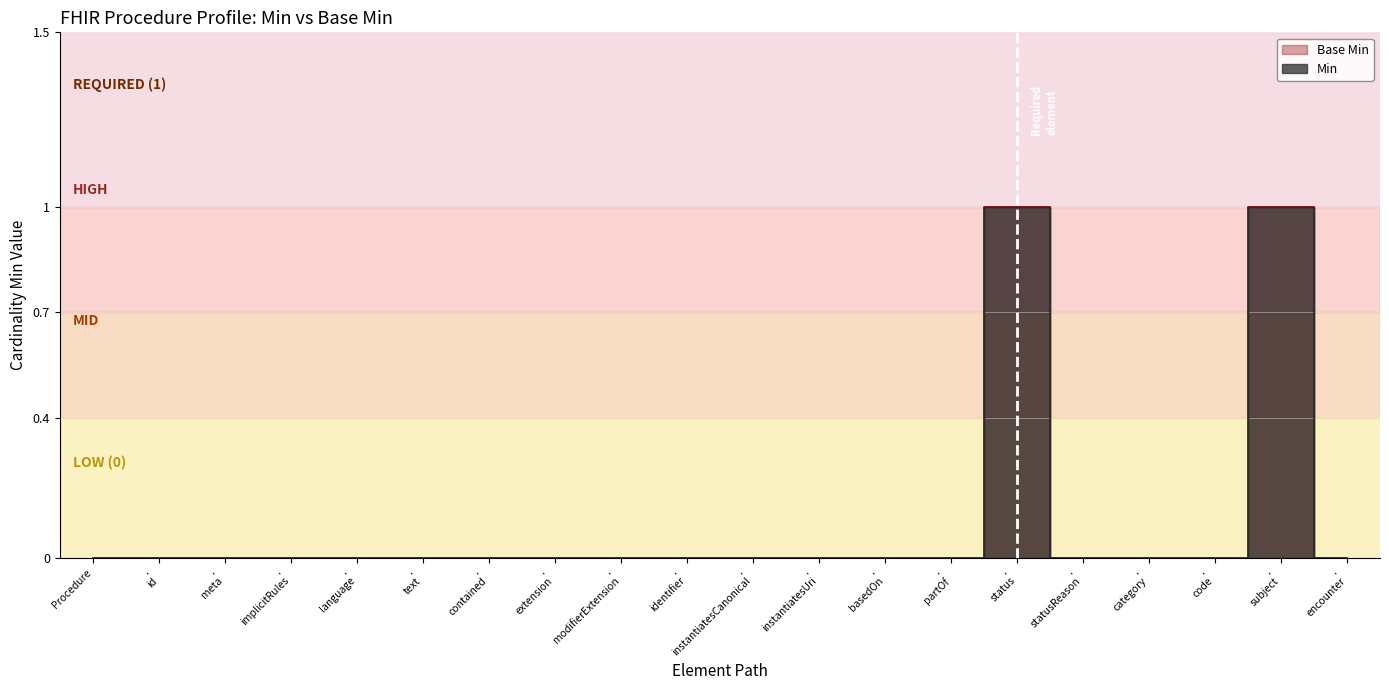

Which series has the largest total across all categories?

Min